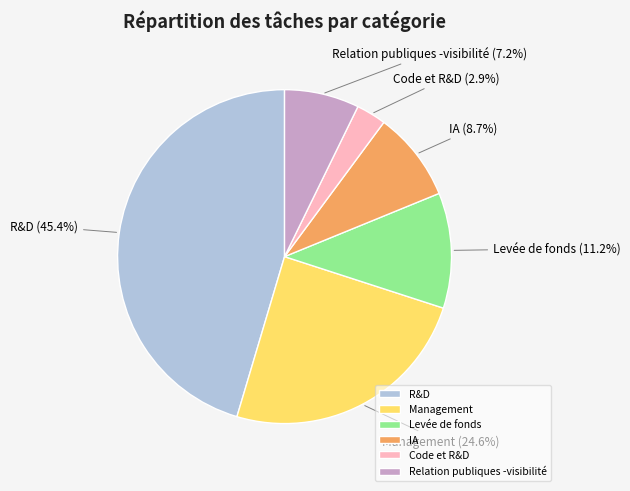

To the nearest percent, what percentage of the pie is Management?

25%